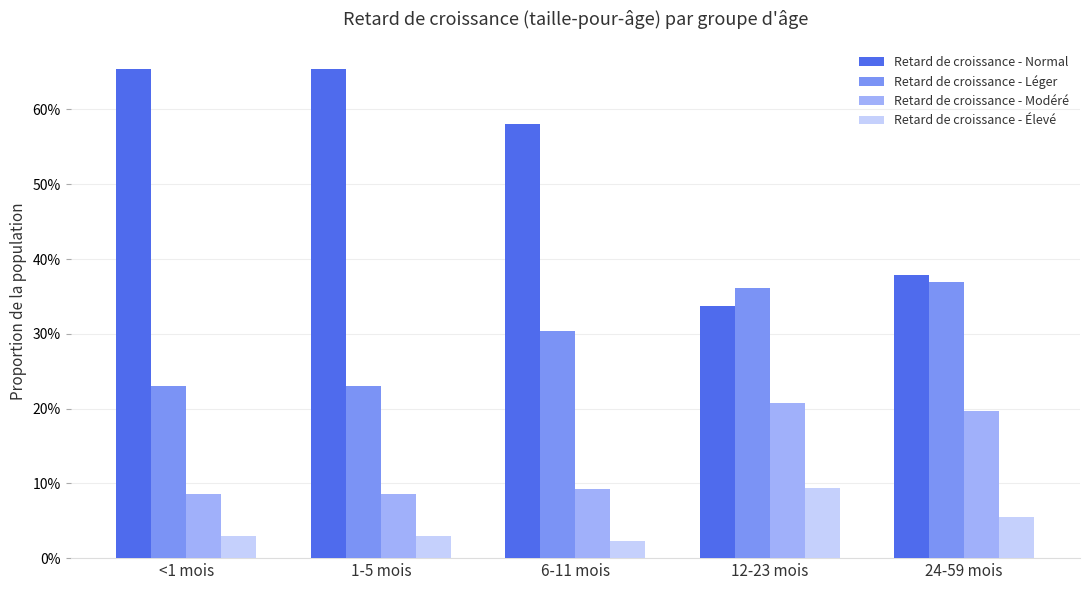

What are all the series names shown in the legend?

Retard de croissance - Normal, Retard de croissance - Léger, Retard de croissance - Modéré, Retard de croissance - Élevé